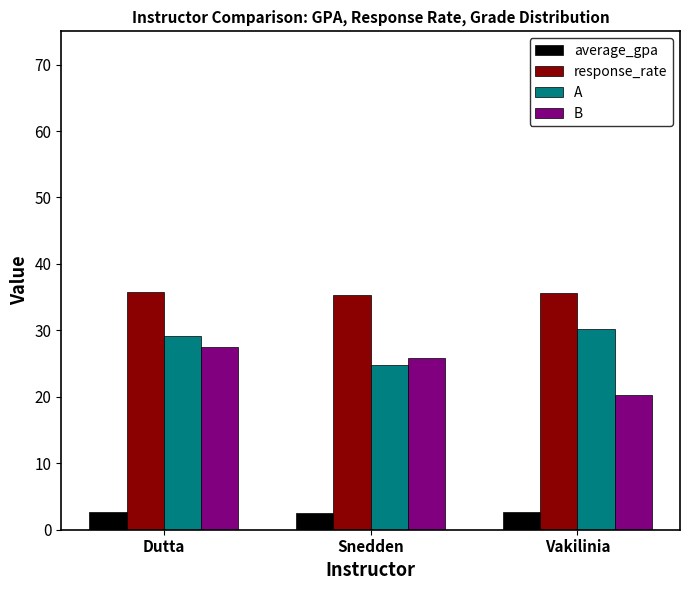

Which series has the widest spread of values?

B